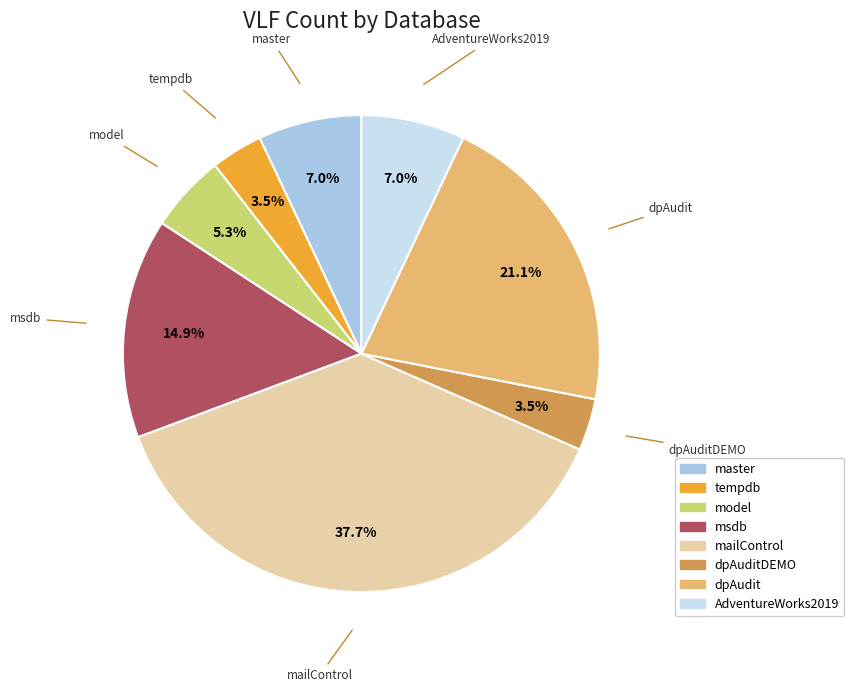

Does any single category account for the majority?

No